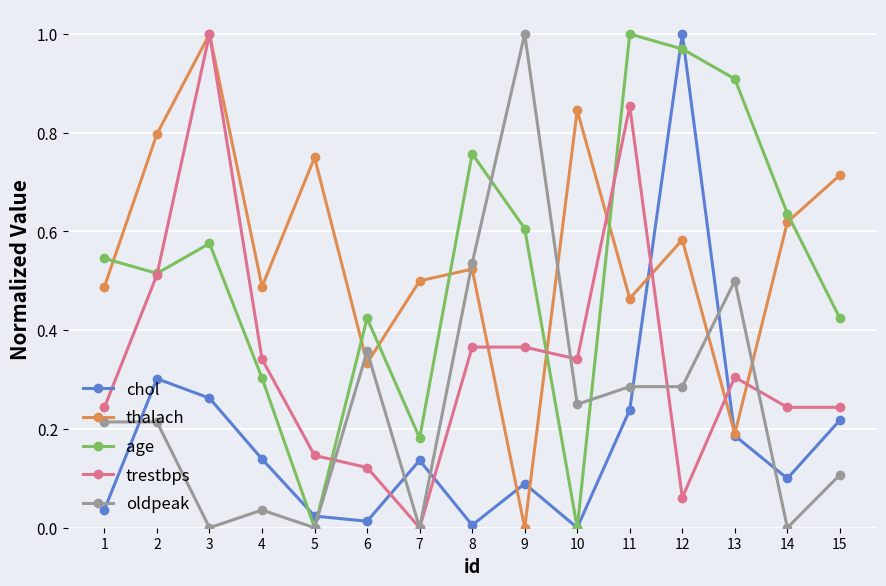

After their last crossing, which series has the higher values: oldpeak or thalach?

thalach